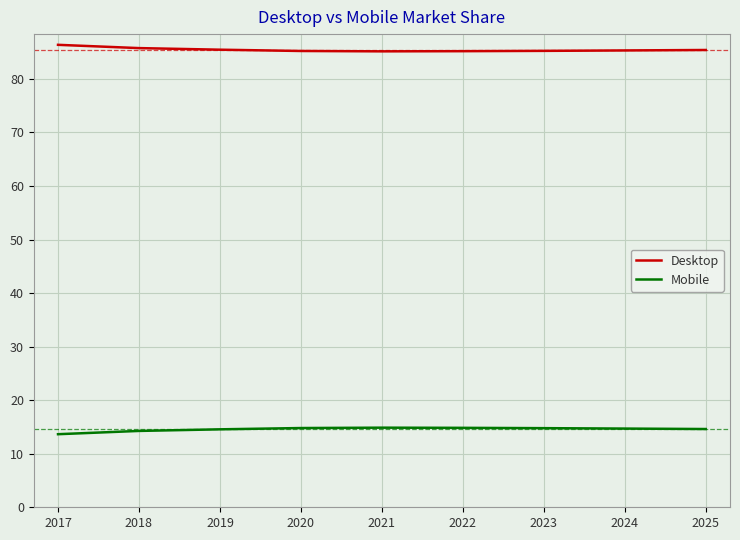

What is the difference between the highest and lowest values at 2017?

72.7